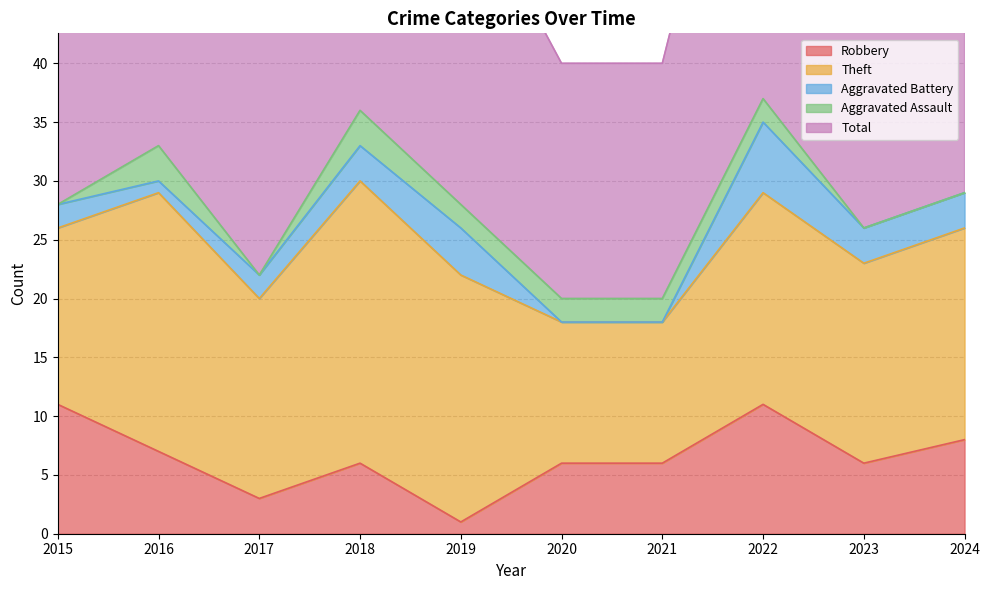

What are all the series names shown in the legend?

Robbery, Theft, Aggravated Battery, Aggravated Assault, Total